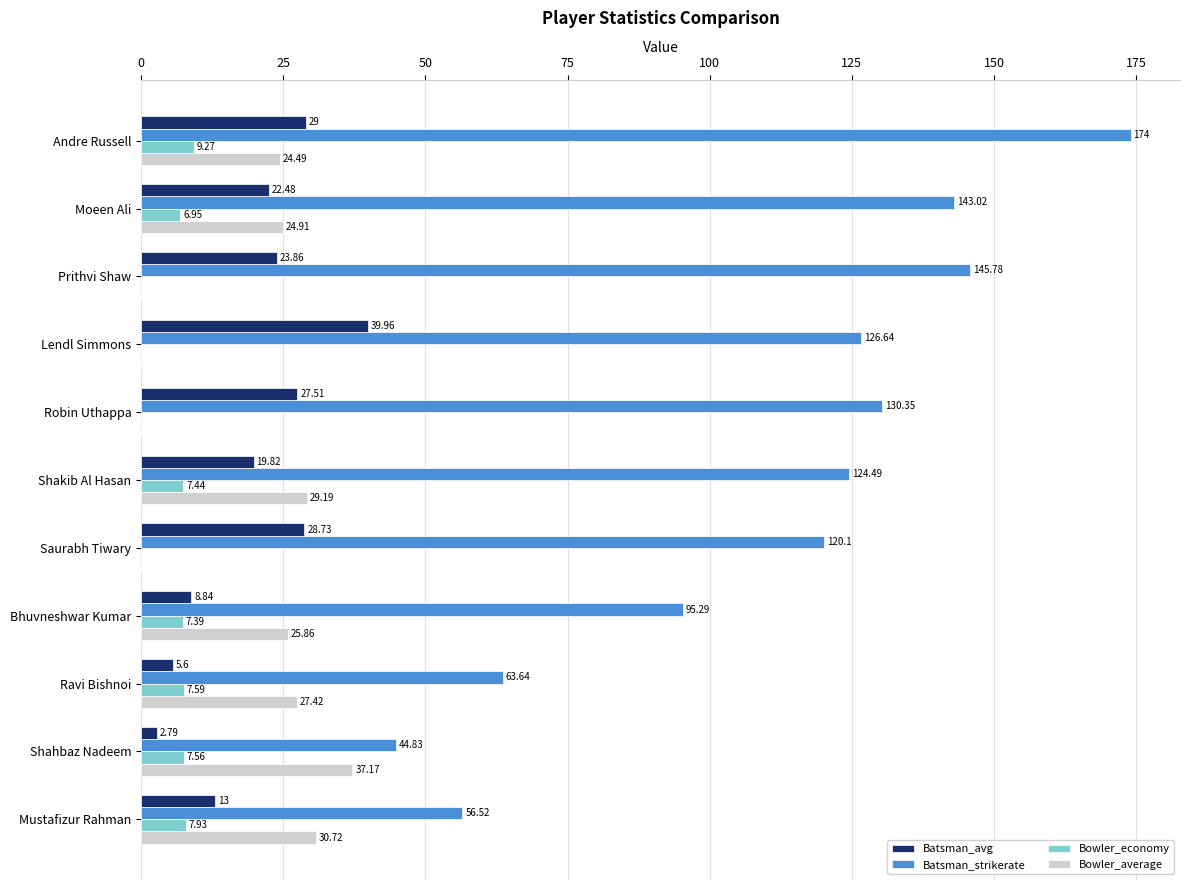

At which category is the sum across all series the highest?

Andre Russell